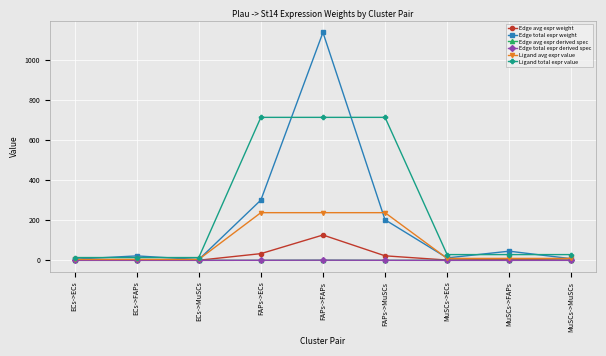

What is the label of the 4th point from the left?

FAPs->ECs